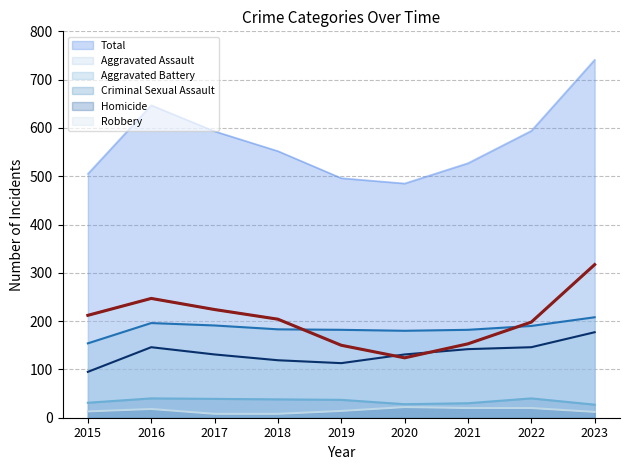

How many times do Aggravated Battery and Robbery cross each other?

2